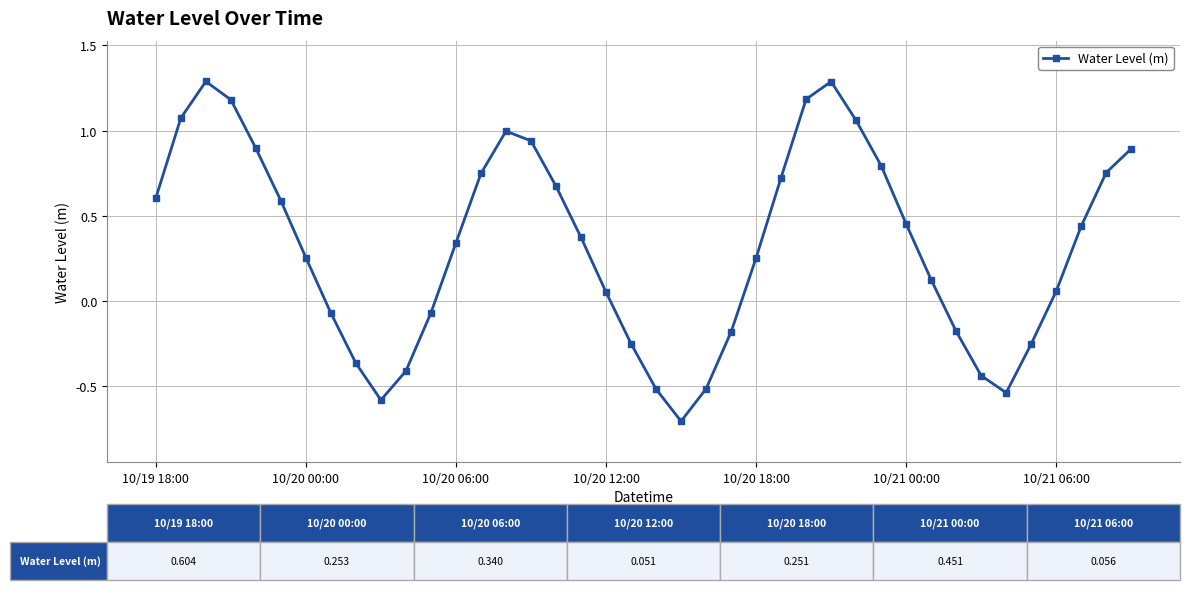

How many interior local valleys (lower than both neighbors) does the data have?

3